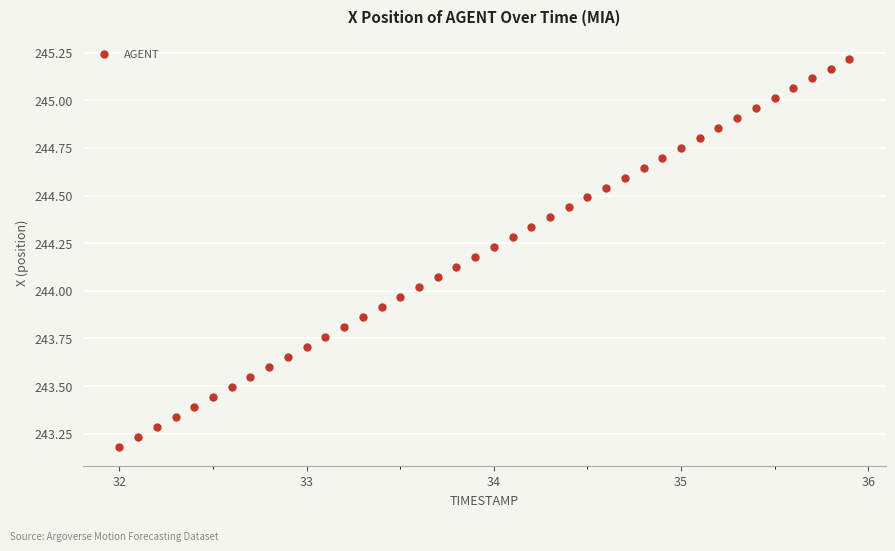

What is the range of X values (max minus min)?

3.9